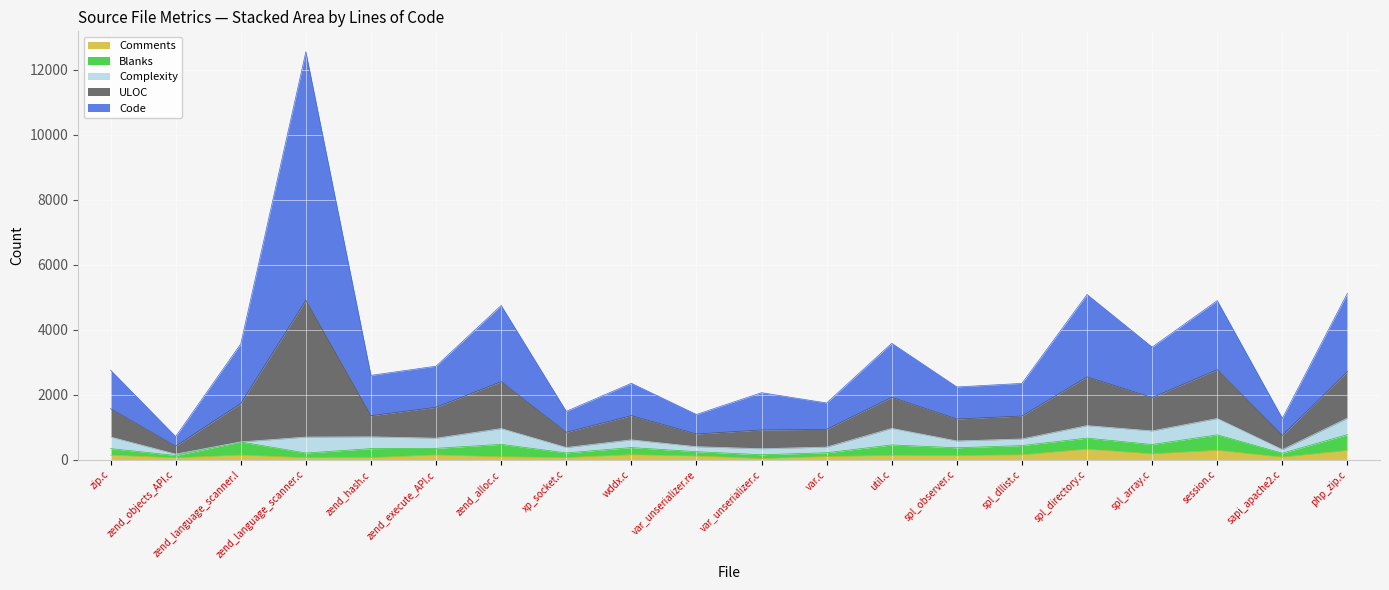

Rank the categories by Code value from highest to lowest.

zend_language_scanner.c, spl_directory.c, php_zip.c, zend_alloc.c, session.c, zend_language_scanner.l, util.c, spl_array.c, zend_execute_API.c, zend_hash.c, zip.c, var_unserializer.c, spl_dllist.c, wddx.c, spl_observer.c, var.c, xp_socket.c, var_unserializer.re, sapi_apache2.c, zend_objects_API.c